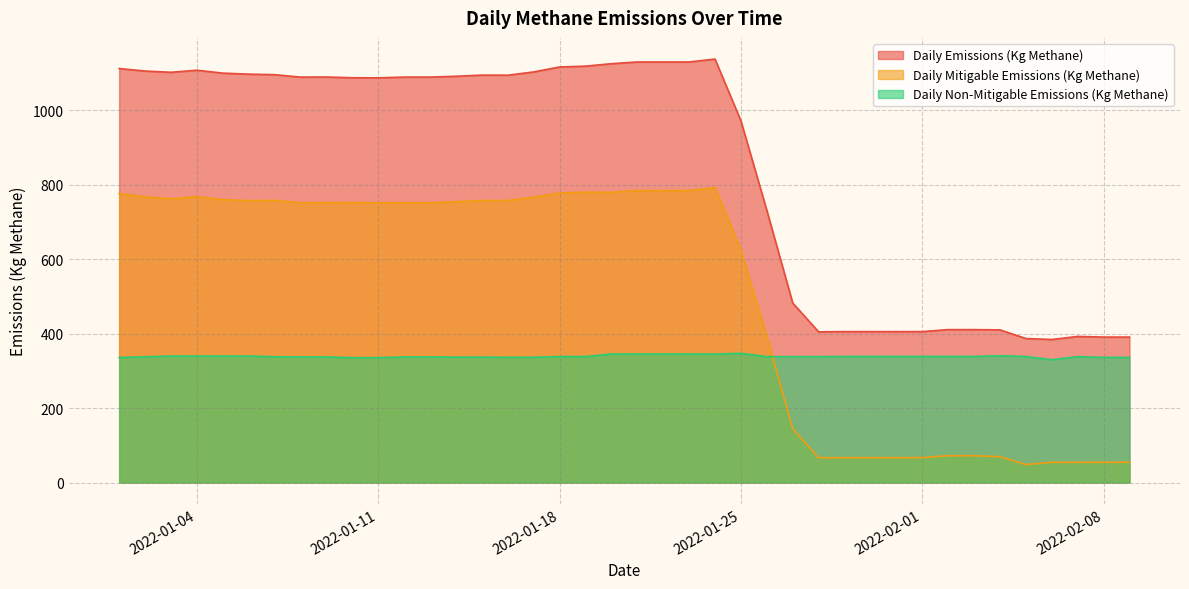

Does the chart display data point markers on the line(s)?

No